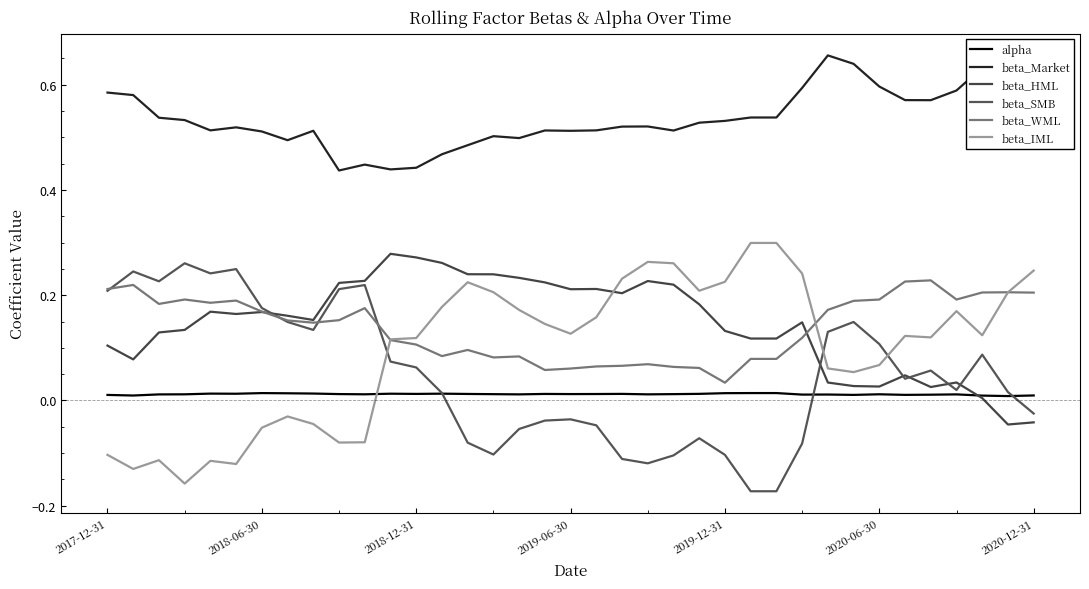

Reading left to right, transcribe all the data shown in this chart.

alpha: 0.0	0.0	0.0	0.0	0.0	0.0	0.0	0.0	0.0	0.0	0.0	0.0	0.0	0.0	0.0	0.0	0.0	0.0	0.0	0.0	0.0	0.0	0.0	0.0	0.0	0.0	0.0	0.0	0.0	0.0	0.0	0.0	0.0	0.0	0.0	0.0	0.0
beta_Market: 0.6	0.6	0.5	0.5	0.5	0.5	0.5	0.5	0.5	0.4	0.4	0.4	0.4	0.5	0.5	0.5	0.5	0.5	0.5	0.5	0.5	0.5	0.5	0.5	0.5	0.5	0.5	0.6	0.7	0.6	0.6	0.6	0.6	0.6	0.6	0.6	0.6
beta_HML: 0.1	0.1	0.1	0.1	0.2	0.2	0.2	0.2	0.2	0.2	0.2	0.3	0.3	0.3	0.2	0.2	0.2	0.2	0.2	0.2	0.2	0.2	0.2	0.2	0.1	0.1	0.1	0.1	0.0	0.0	0.0	0.0	0.0	0.0	0.0	-0.0	-0.0
beta_SMB: 0.2	0.2	0.2	0.3	0.2	0.2	0.2	0.1	0.1	0.2	0.2	0.1	0.1	0.0	-0.1	-0.1	-0.1	-0.0	-0.0	-0.0	-0.1	-0.1	-0.1	-0.1	-0.1	-0.2	-0.2	-0.1	0.1	0.1	0.1	0.0	0.1	0.0	0.1	0.0	-0.0
beta_WML: 0.2	0.2	0.2	0.2	0.2	0.2	0.2	0.2	0.1	0.2	0.2	0.1	0.1	0.1	0.1	0.1	0.1	0.1	0.1	0.1	0.1	0.1	0.1	0.1	0.0	0.1	0.1	0.1	0.2	0.2	0.2	0.2	0.2	0.2	0.2	0.2	0.2
beta_IML: -0.1	-0.1	-0.1	-0.2	-0.1	-0.1	-0.1	-0.0	-0.0	-0.1	-0.1	0.1	0.1	0.2	0.2	0.2	0.2	0.1	0.1	0.2	0.2	0.3	0.3	0.2	0.2	0.3	0.3	0.2	0.1	0.1	0.1	0.1	0.1	0.2	0.1	0.2	0.2